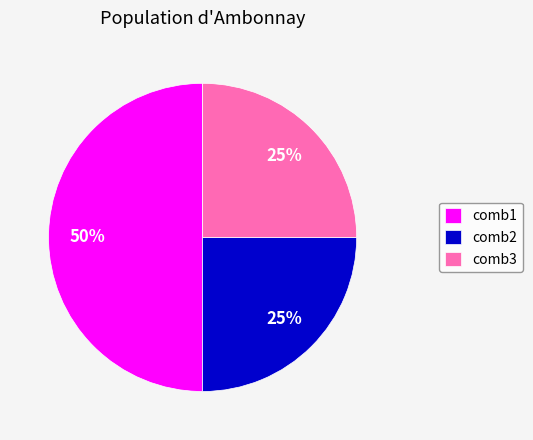

To the nearest percent, what is the difference between the largest and smallest slice percentages?

25%